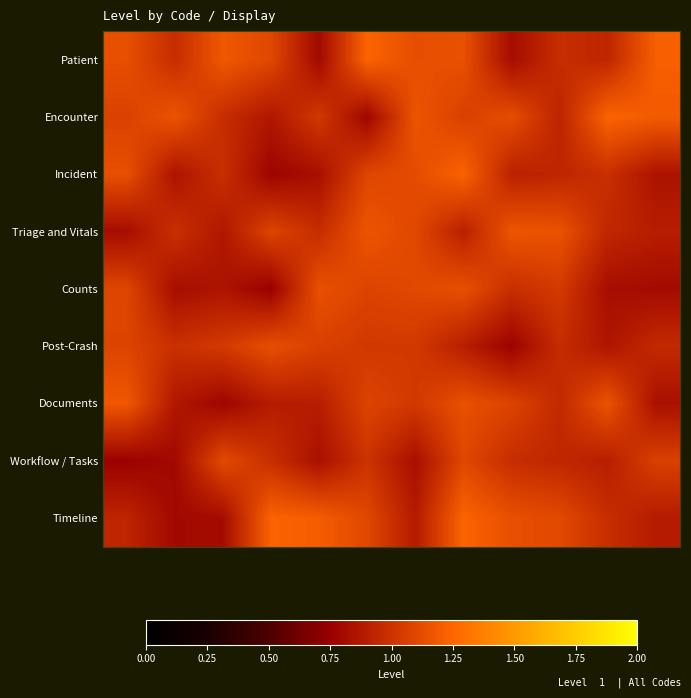

Reading right to left, list all the values displayed in this chart.

Patient: 1.2	0.9	1.0	0.8	1.1	1.1	1.2	0.8	1.1	1.2	1.0	1.1
Encounter: 1.2	1.2	0.9	1.1	1.1	1.2	0.8	1.0	0.9	1.0	1.2	1.1
Incident: 0.8	1.0	0.9	0.9	1.2	1.1	1.1	0.8	0.8	1.0	0.8	1.1
Triage and Vitals: 0.9	0.9	1.2	1.2	0.9	1.1	1.2	1.0	1.1	0.9	1.0	0.8
Counts: 0.8	0.8	1.0	1.0	1.1	1.1	1.1	1.1	0.8	0.8	0.8	1.1
Post-Crash: 1.0	0.9	1.0	0.8	0.9	1.0	1.0	1.1	1.1	1.0	1.0	1.1
Documents: 0.8	1.2	1.0	1.1	1.1	1.0	1.1	0.9	0.9	0.8	0.9	1.2
Workflow / Tasks: 1.1	0.9	0.9	1.0	1.1	0.8	1.0	0.8	1.0	1.1	0.8	0.8
Timeline: 0.9	1.0	1.1	1.1	1.2	0.9	1.1	1.2	1.2	0.8	0.8	0.9